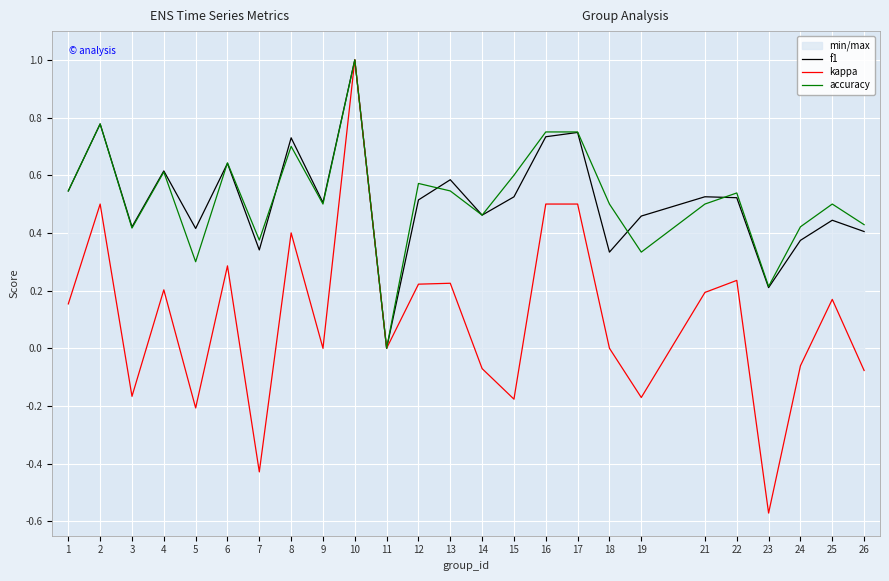

What is the value of the accuracy point at the 13th from the left?

0.5